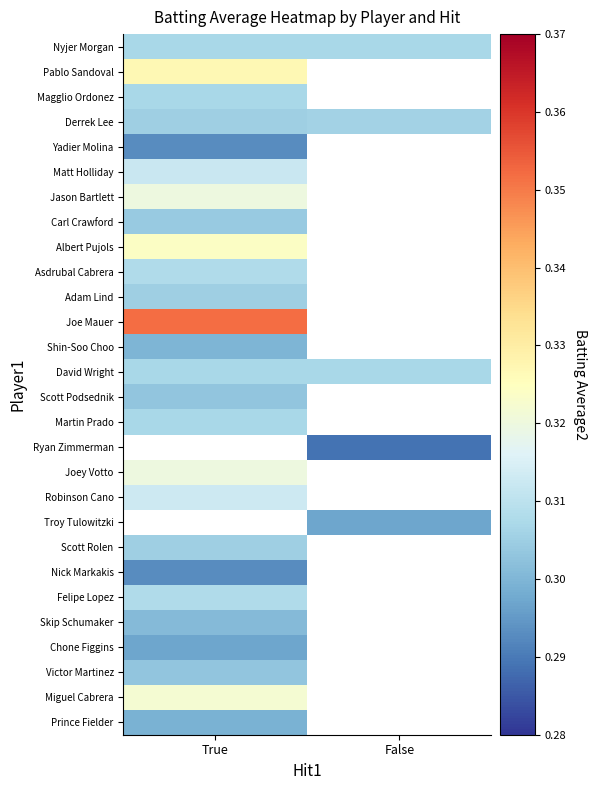

What is the spread (max minus min) of values at True?

0.1